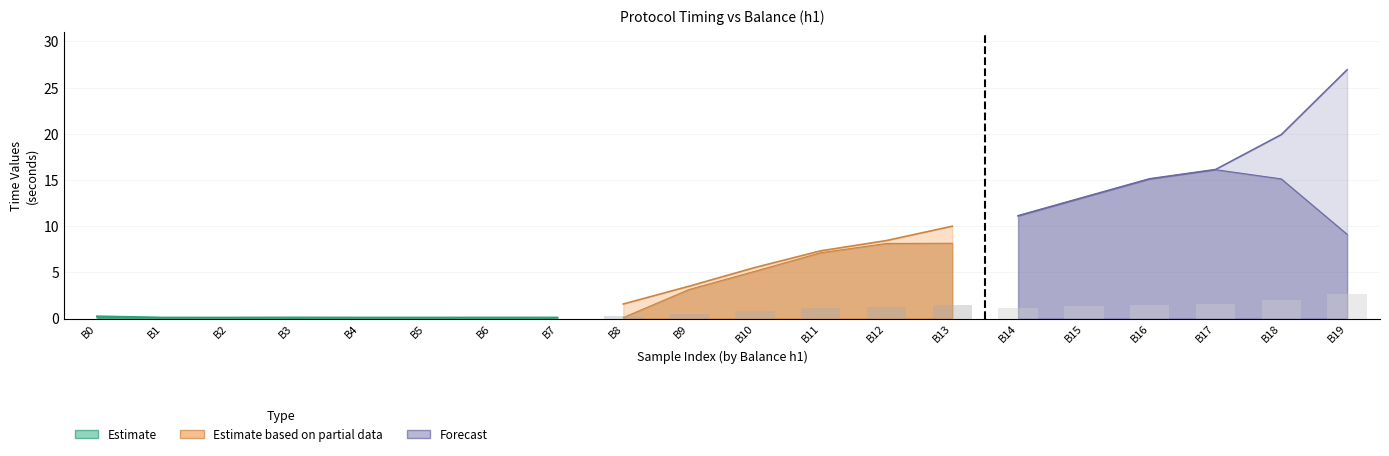

How many data points does each series have?

20